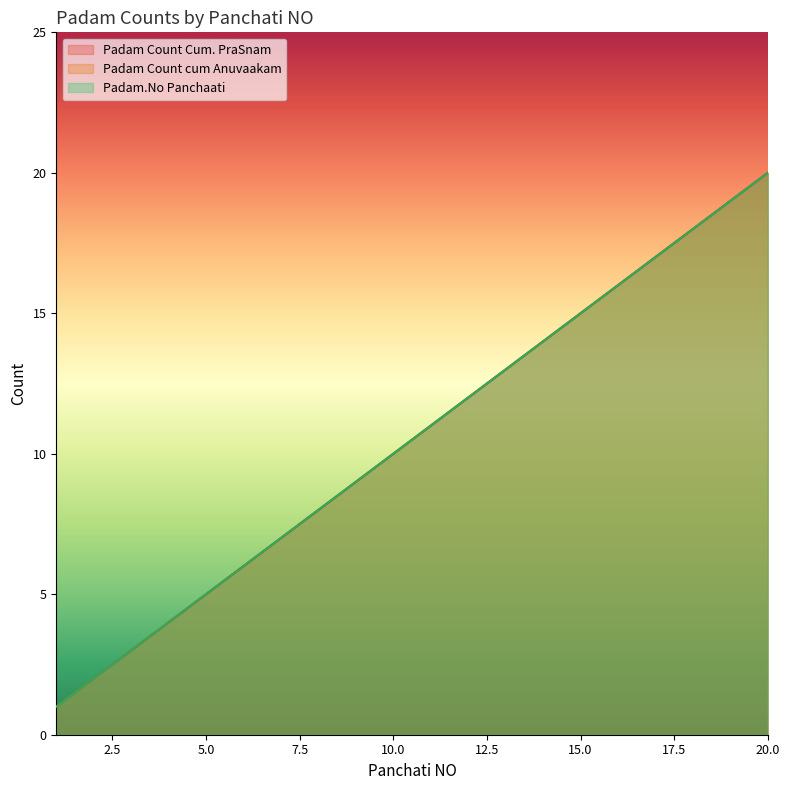

What is the difference between the maximum and second lowest values in the Padam.No Panchaati series?

18